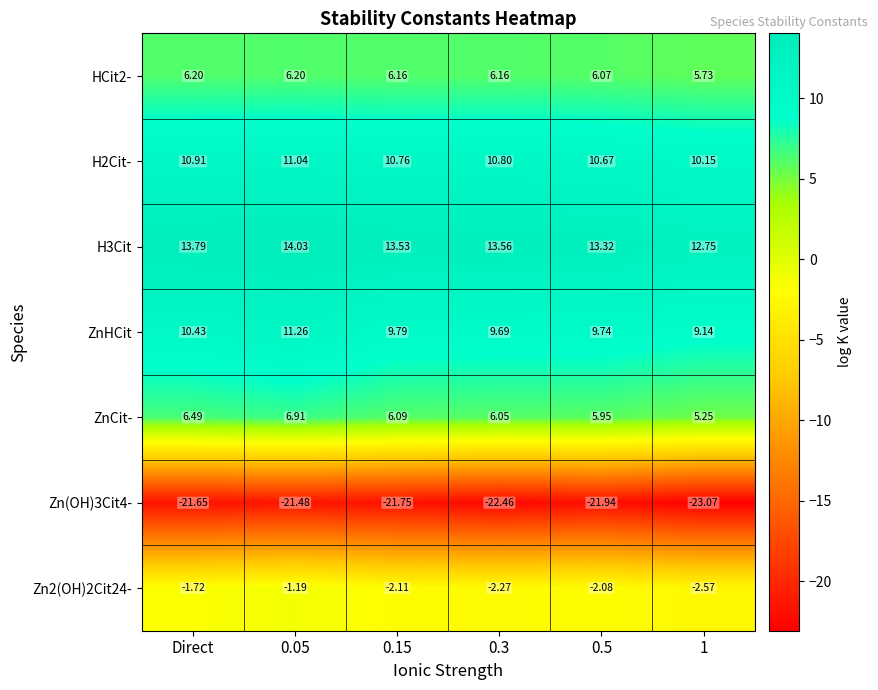

Which series has the largest range (max minus min)?

ZnHCit